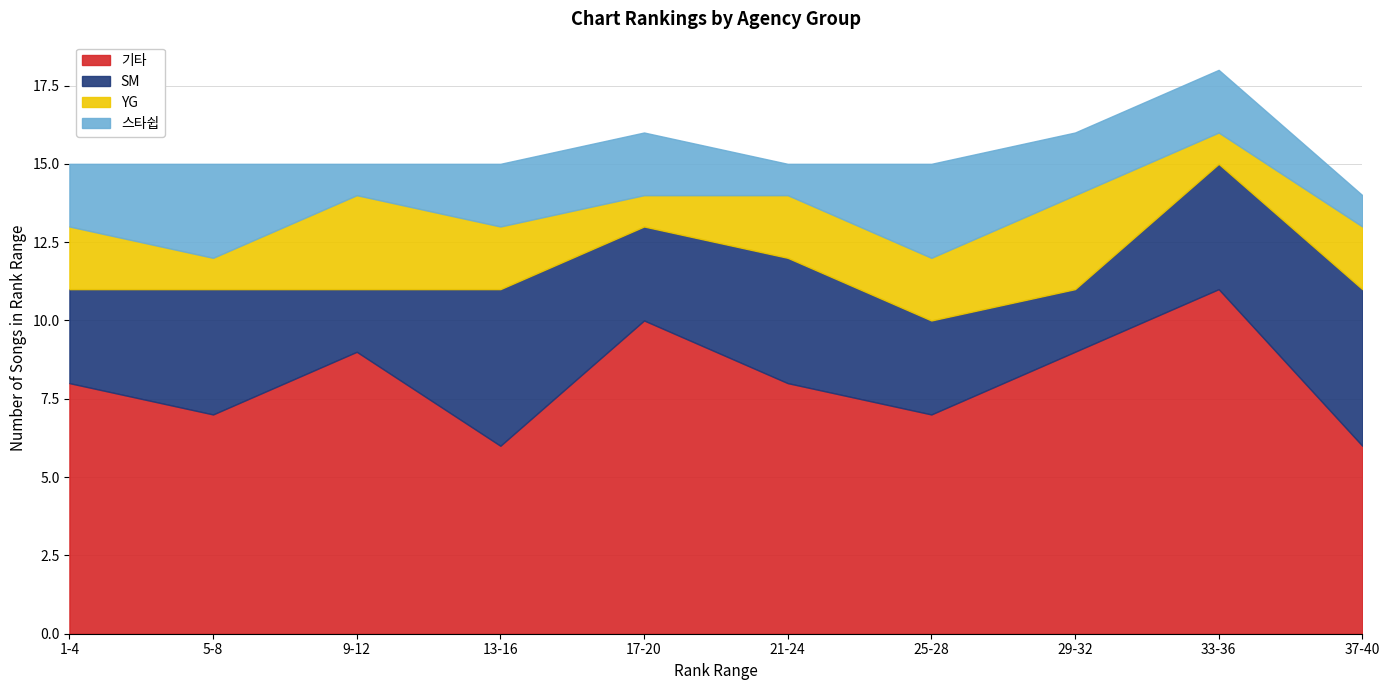

The value of 기타 at 37-40 is 6. True or false?

True